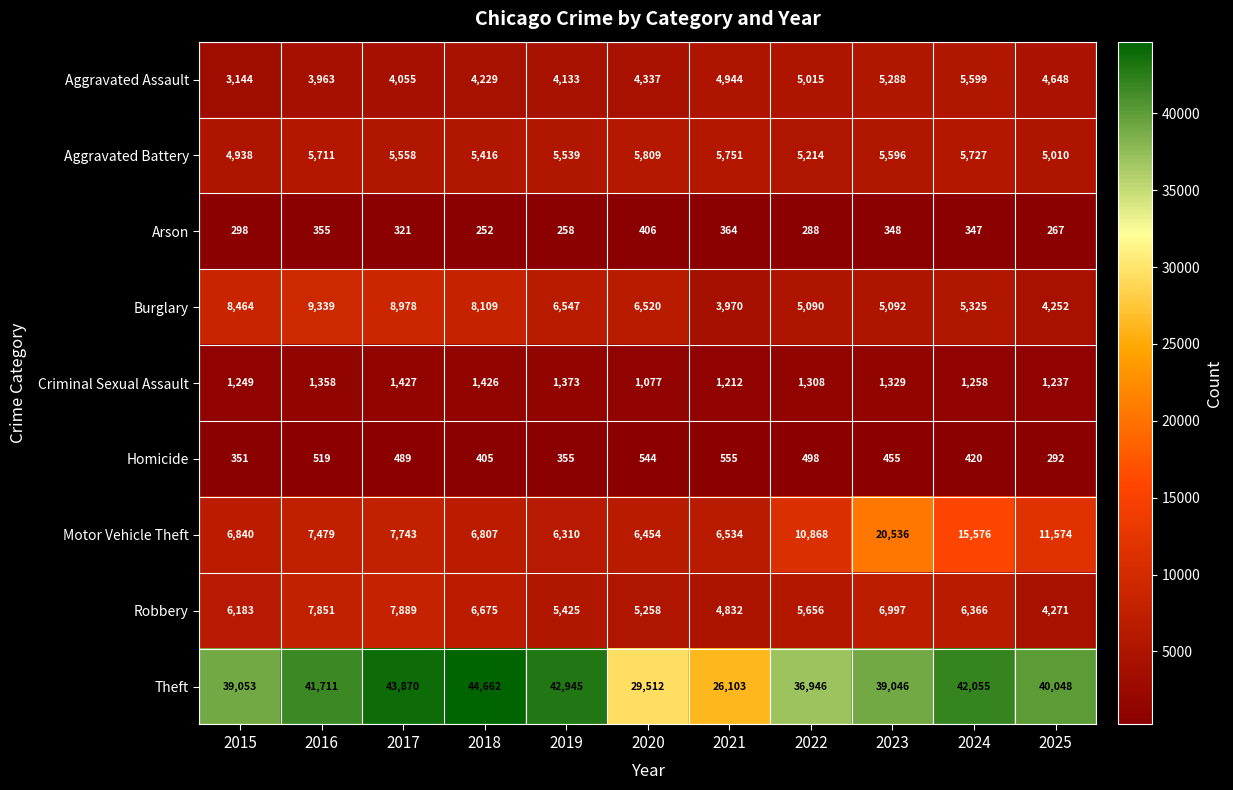

List the series in order of their peak value, lowest first.

Arson, Homicide, Criminal Sexual Assault, Aggravated Assault, Aggravated Battery, Robbery, Burglary, Motor Vehicle Theft, Theft